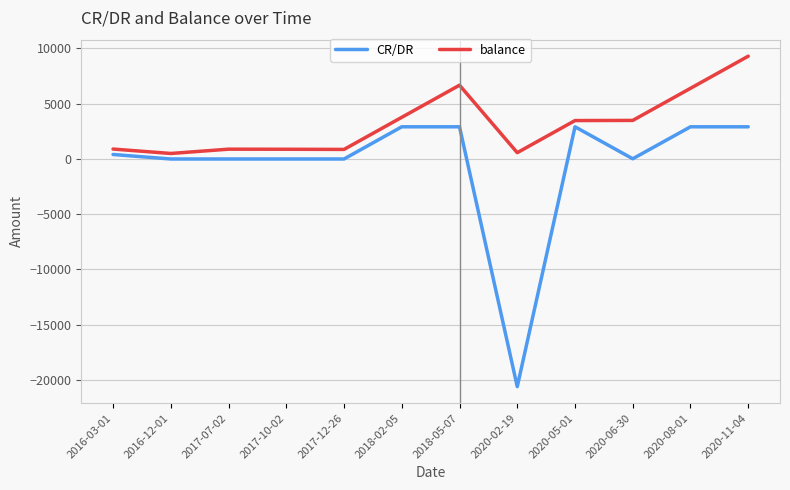

At 2018-02-05, list the series in order from largest to smallest.

balance, CR/DR